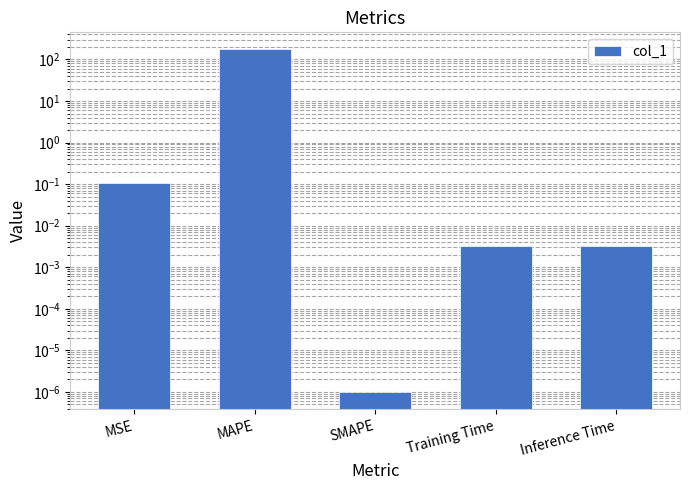

How many data points does each series have?

5